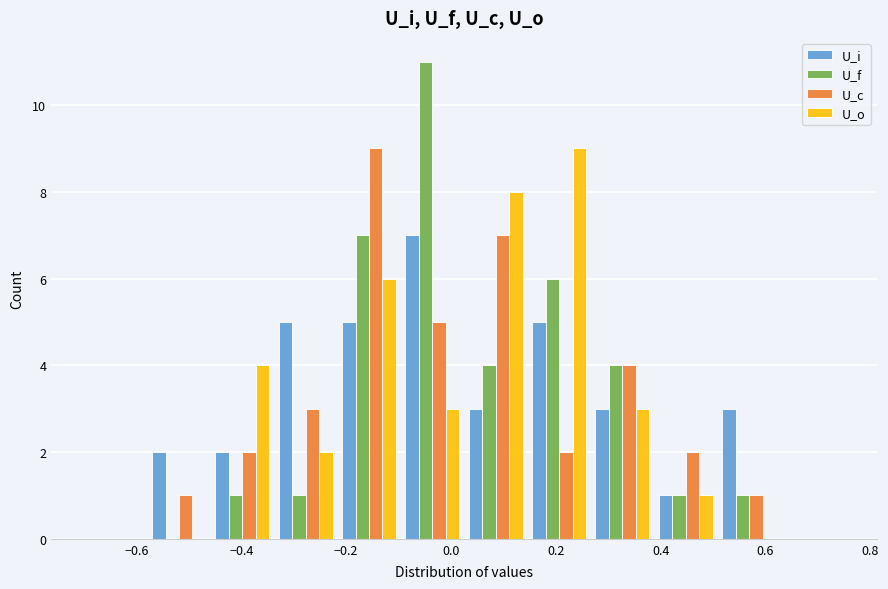

What is the height of the U_c bar covering 0.26 to 0.38 on the x-axis? Neither the bar edges nor the heights are printed on the chart, so give them approximately, as read against the axes.

4